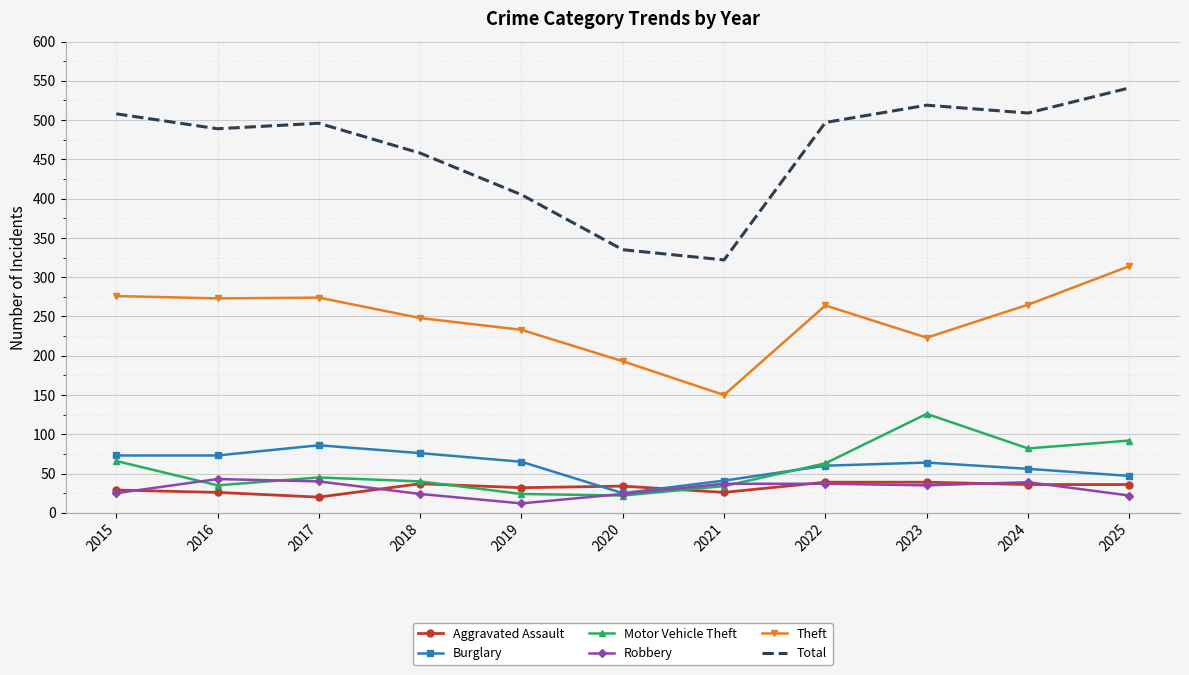

What is the approximate value of Robbery at 2022?

37